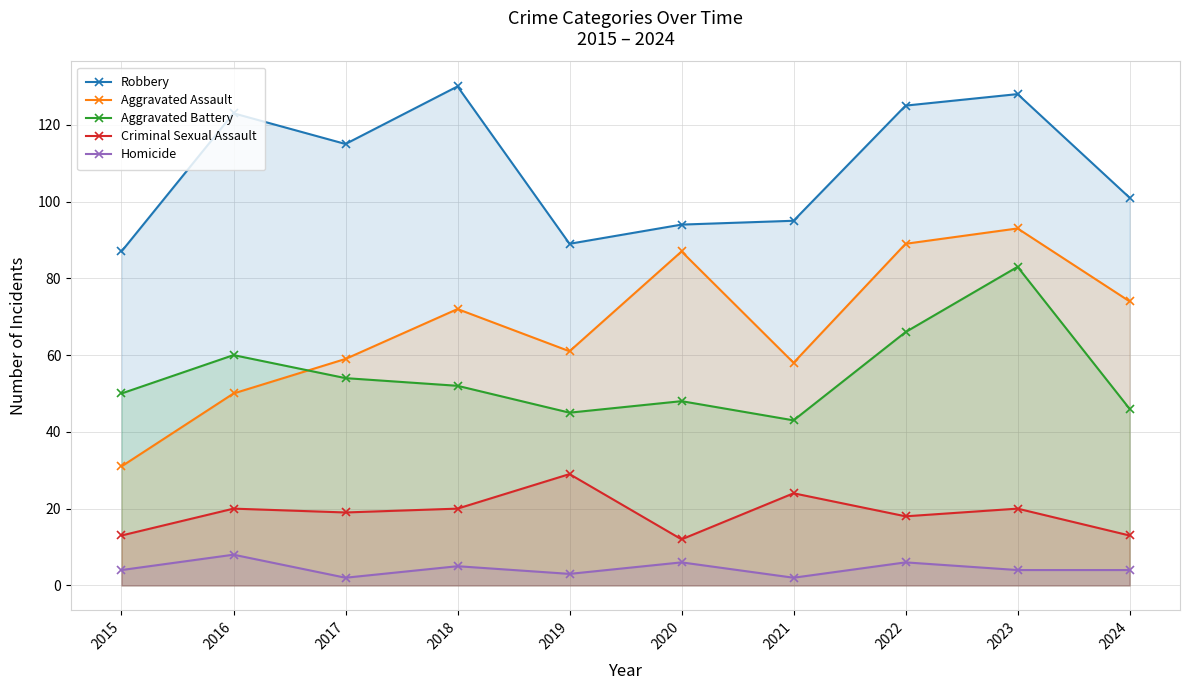

The value of Homicide at 2016 is 8. True or false?

True